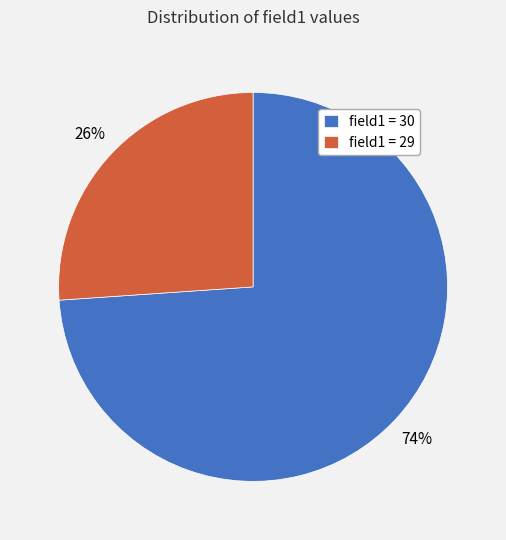

To the nearest percent, what percentage of the pie is field1 = 30?

74%